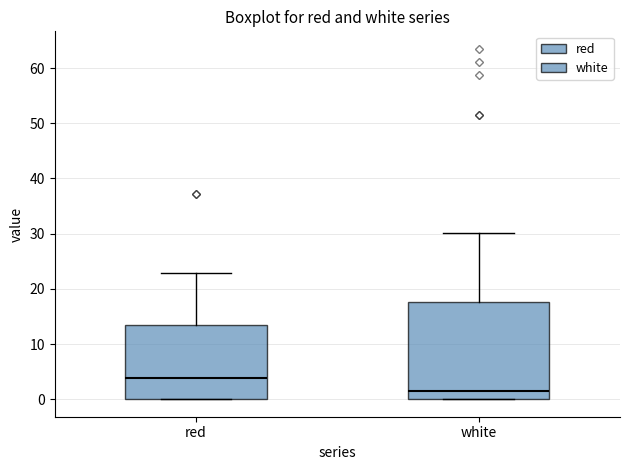

Reading left to right, read every box against the y-axis: the position of its median line, the range the box covers, and the ends of its whiskers. The values are not printed on the chart, so give them approximately, as read against the axis.

red: median 4, box 0 to 13, whiskers 0 to 23
white: median 1, box 0 to 18, whiskers 0 to 30